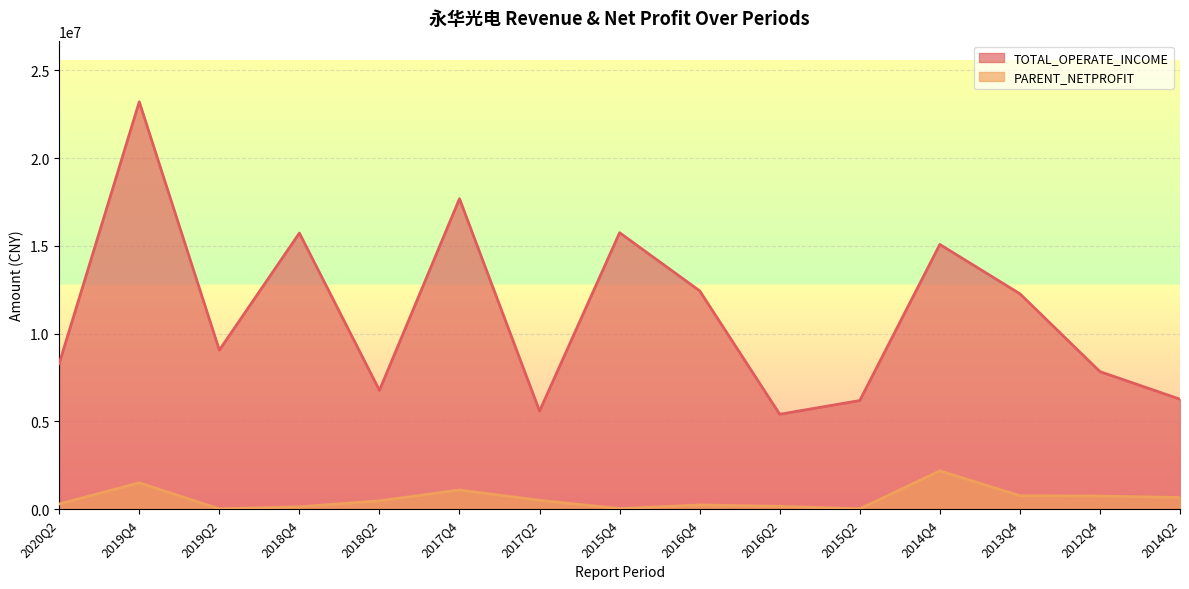

Which has a higher value, 2020Q2 or 2012Q4?

2020Q2